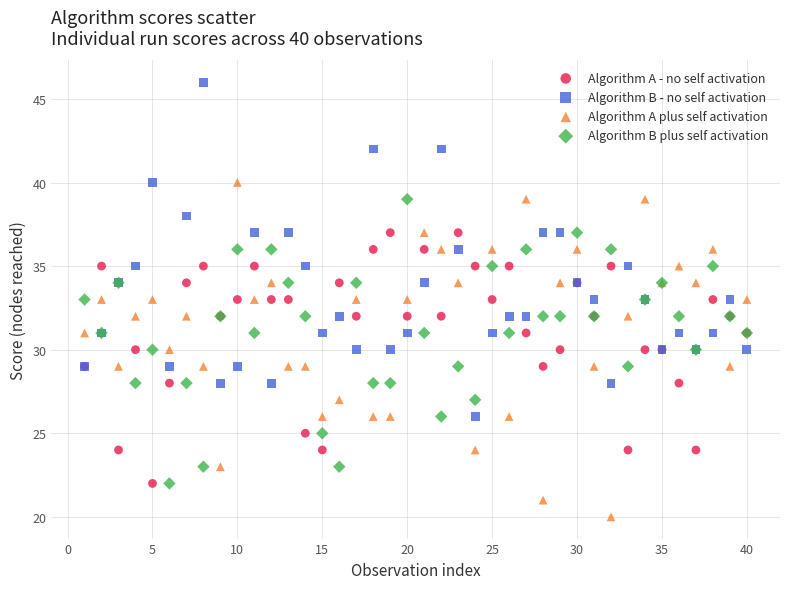

Which series reaches the minimum Y coordinate?

Algorithm A plus self activation